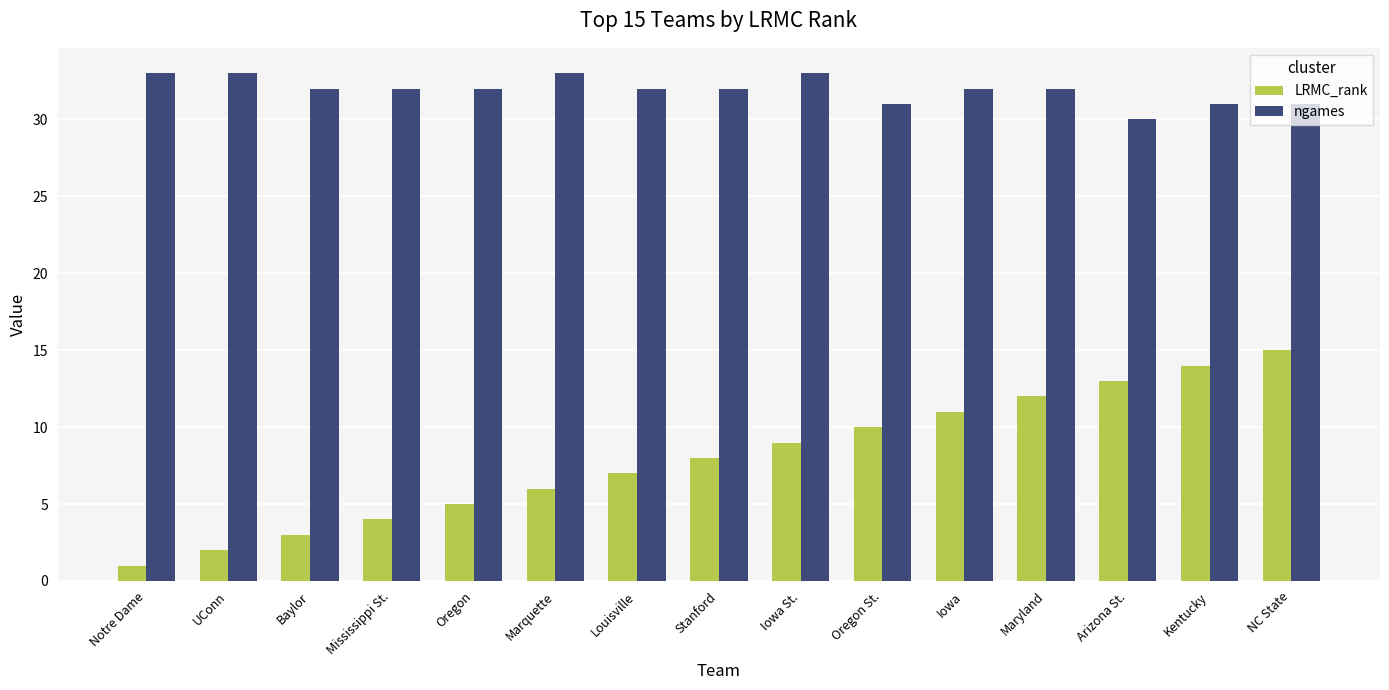

Count the number of categories in the chart.

15